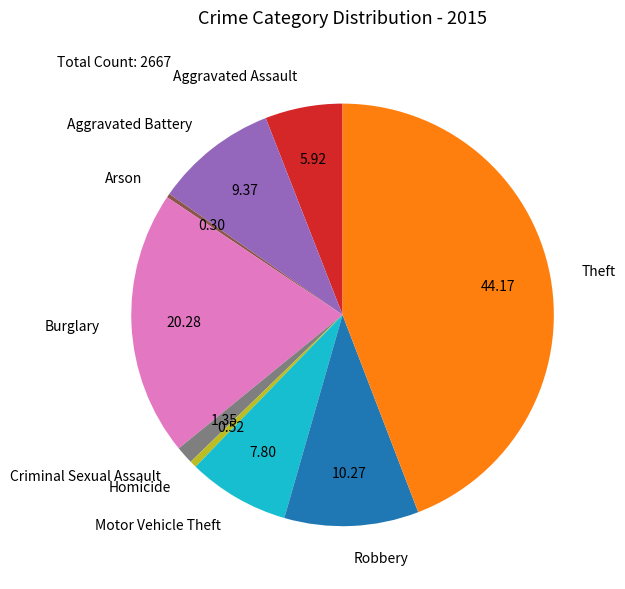

Which has a higher value, Arson or Robbery?

Robbery